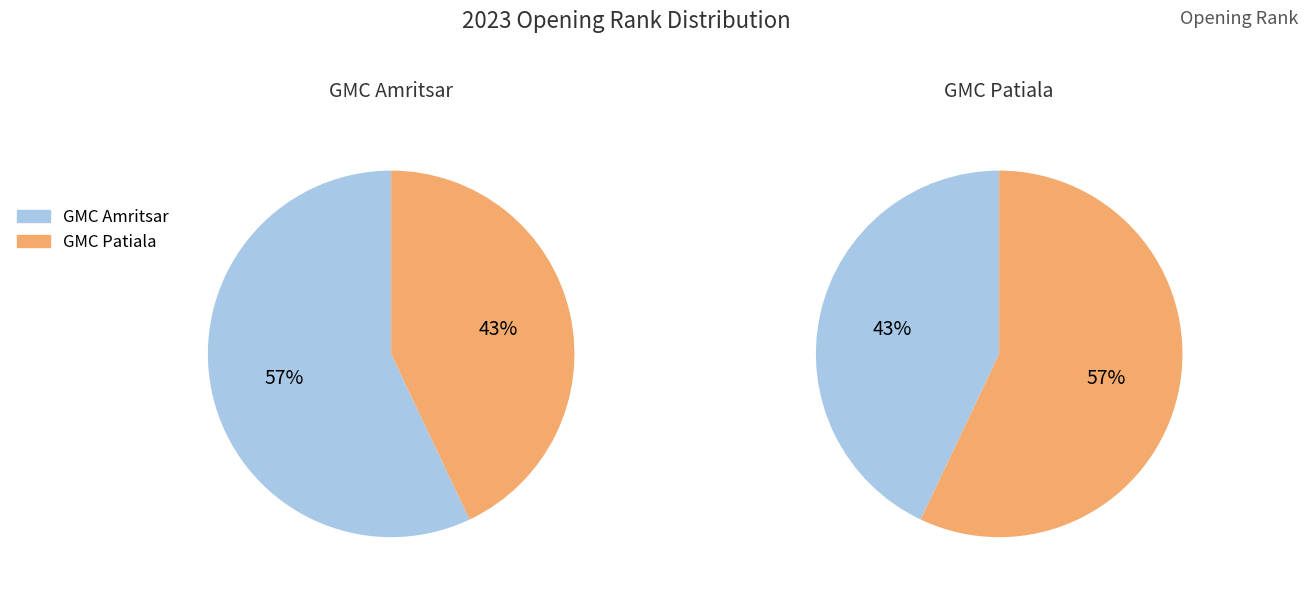

To the nearest percent, what is the combined percentage of GMC Patiala and GMC Amritsar?

100%